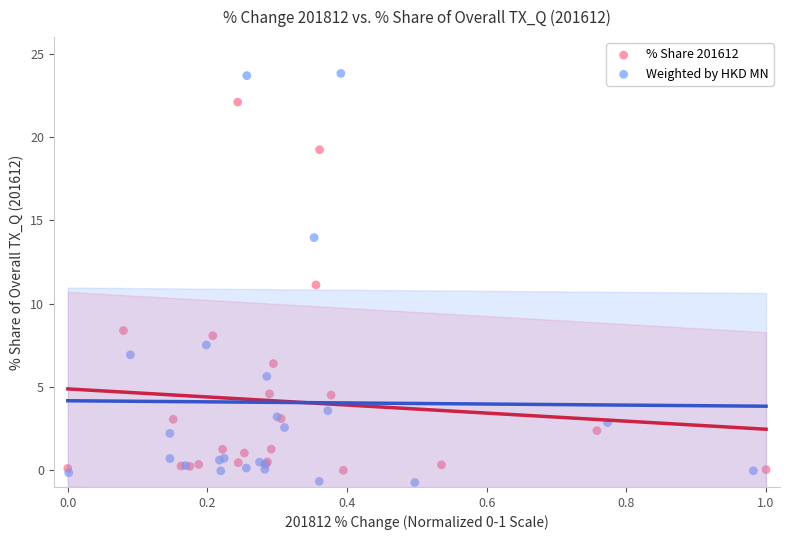

Which series reaches the maximum Y coordinate?

Weighted by HKD MN